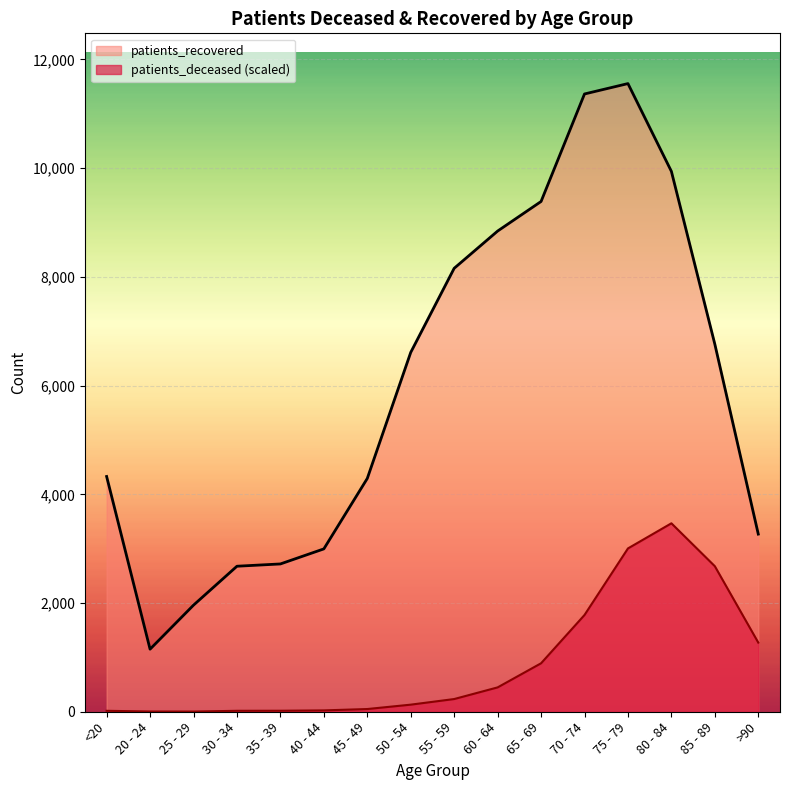

What is the sum of the patients_deceased values at 65 - 69 and 45 - 49?

941.7